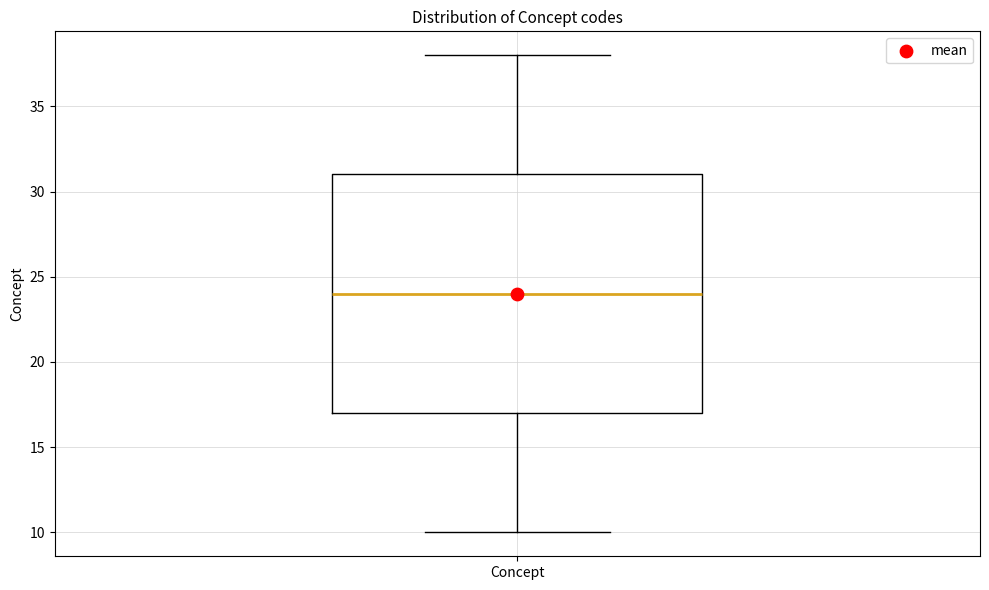

Read this box plot against the y-axis: the position of the median line, the range covered by the box, and the ends of both whiskers. The values are not printed on the chart, so give them approximately, as read against the axis.

median 24, box 17 to 31, whiskers 10 to 38